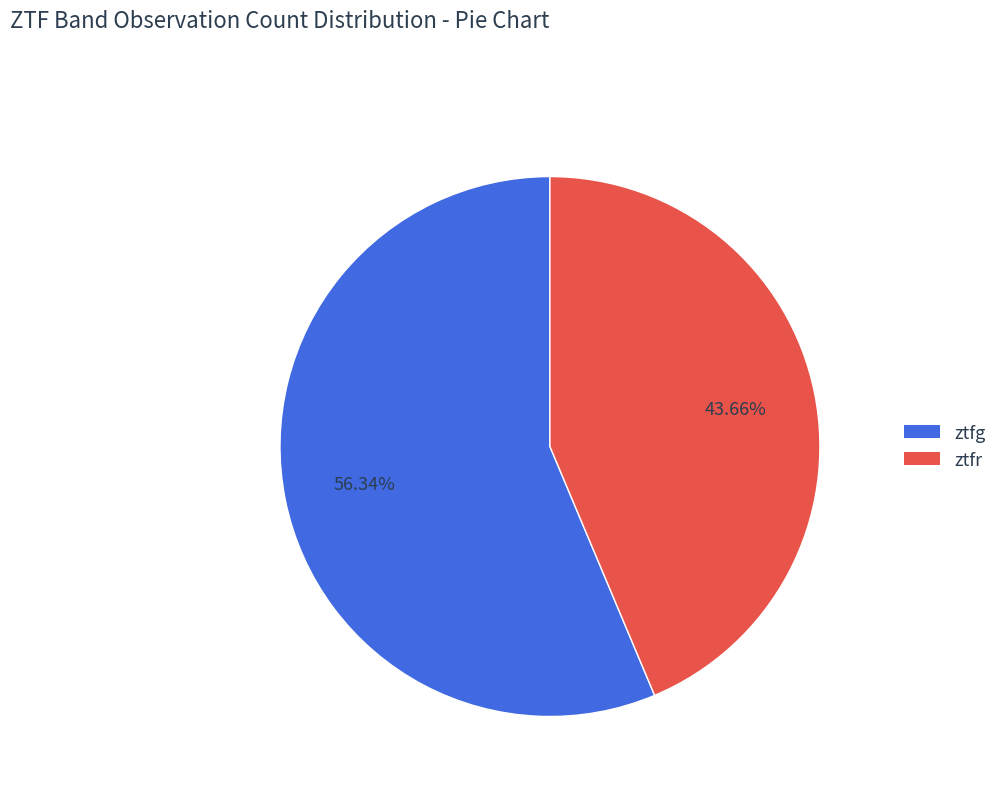

Is there any slice that represents more than half of the pie?

Yes